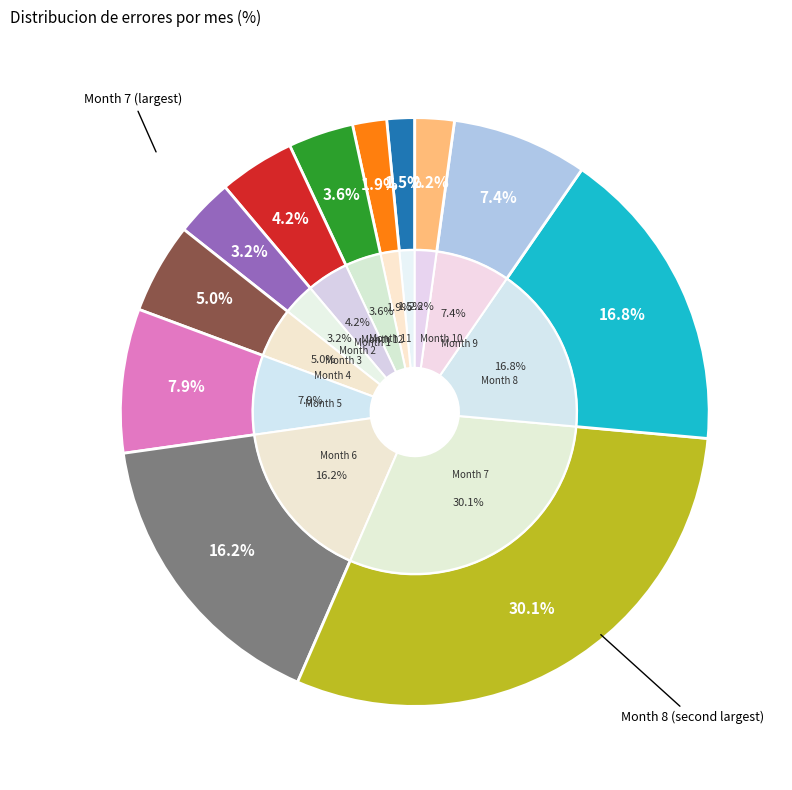

Which has a higher value, 5 or 3?

5